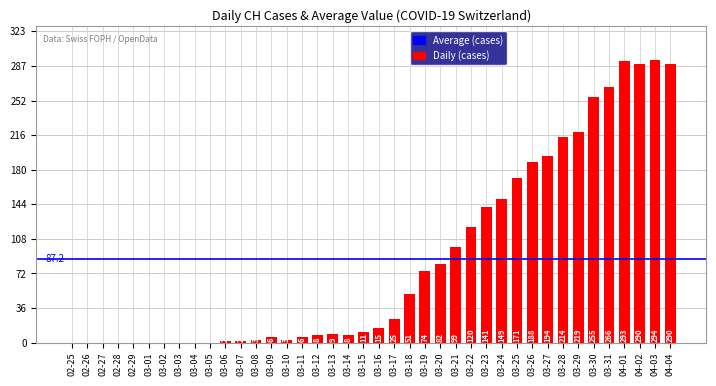

How many series are shown in this chart?

1